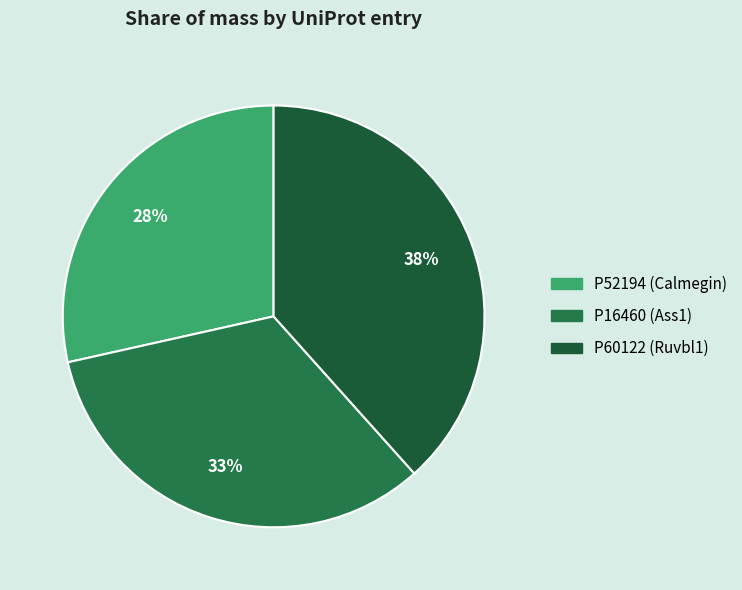

To the nearest percent, what percentage of the pie is P52194 (Calmegin)?

28%